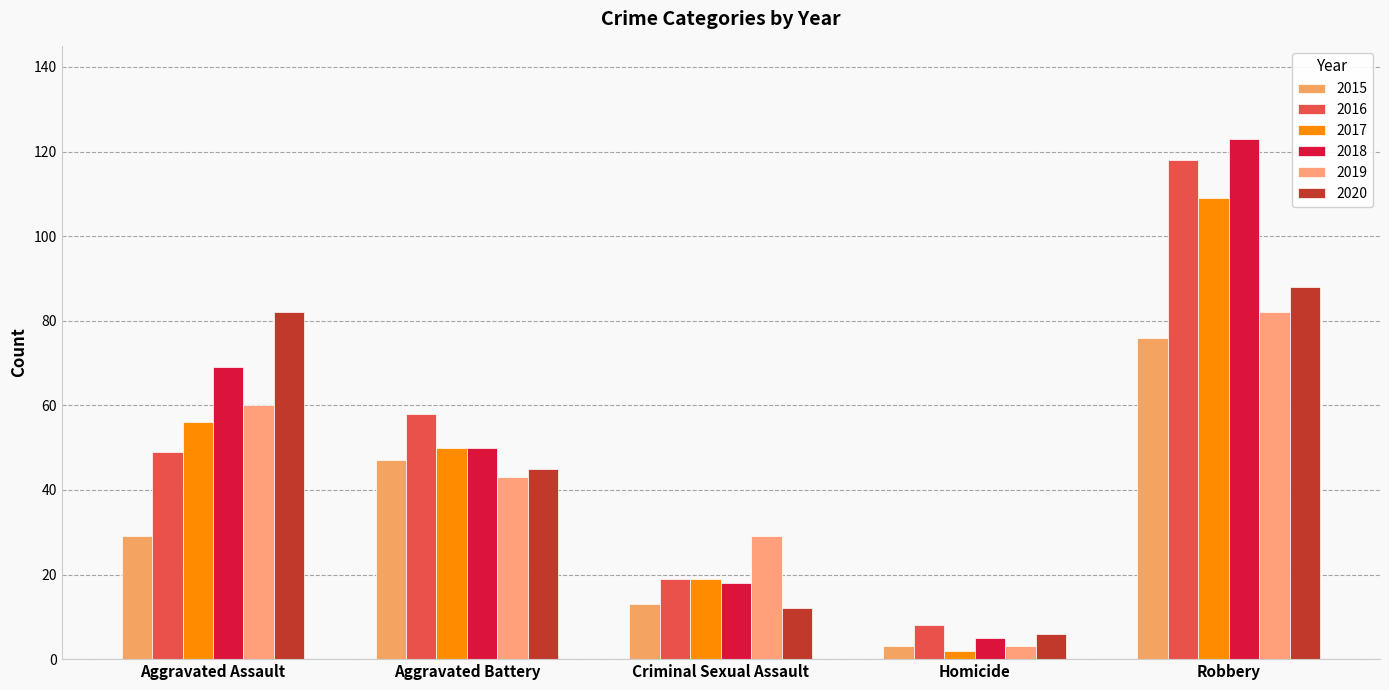

True or false: 2015 has a value of 42 at Robbery.

False